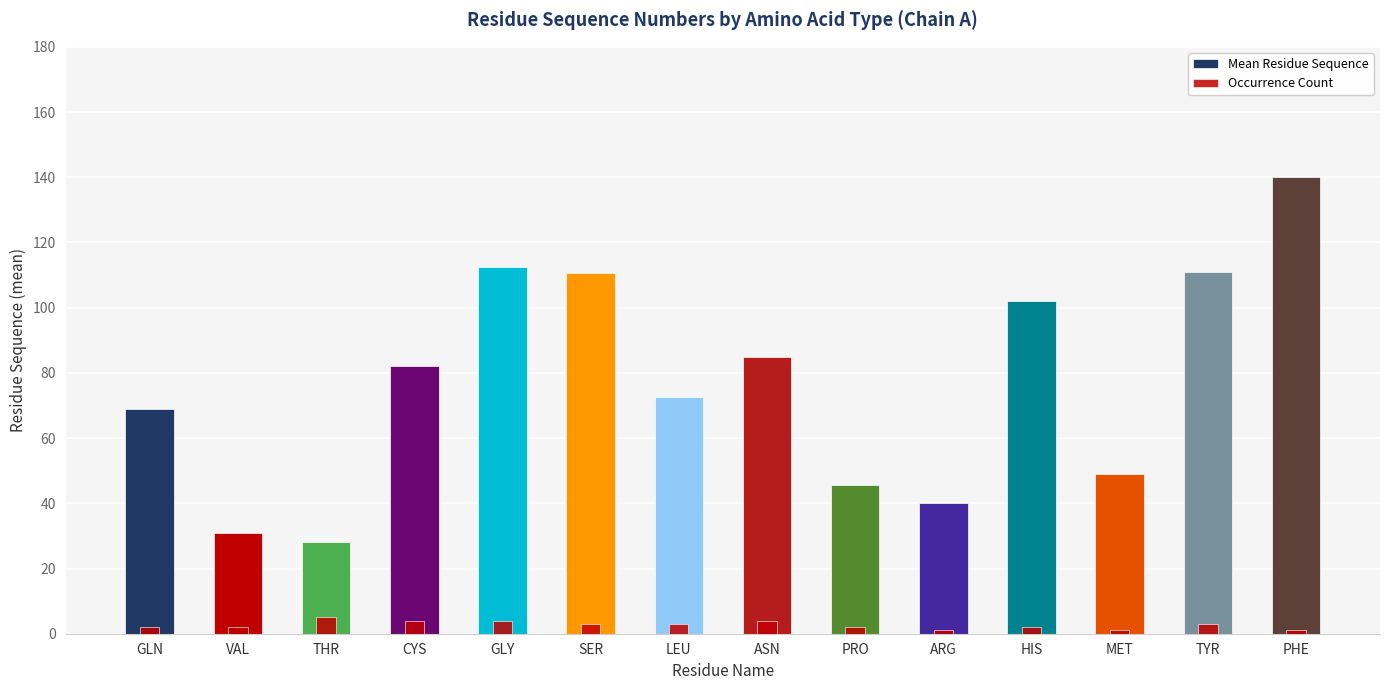

Reading left to right, list all the values displayed in this chart.

Mean Residue Sequence: GLN=69.0	VAL=31.0	THR=28.2	CYS=82.0	GLY=112.5	SER=110.7	LEU=72.7	ASN=85.0	PRO=45.5	ARG=40.0	HIS=102.0	MET=49.0	TYR=111.0	PHE=140.0
Occurrence Count: GLN=2.0	VAL=2.0	THR=5.0	CYS=4.0	GLY=4.0	SER=3.0	LEU=3.0	ASN=4.0	PRO=2.0	ARG=1.0	HIS=2.0	MET=1.0	TYR=3.0	PHE=1.0